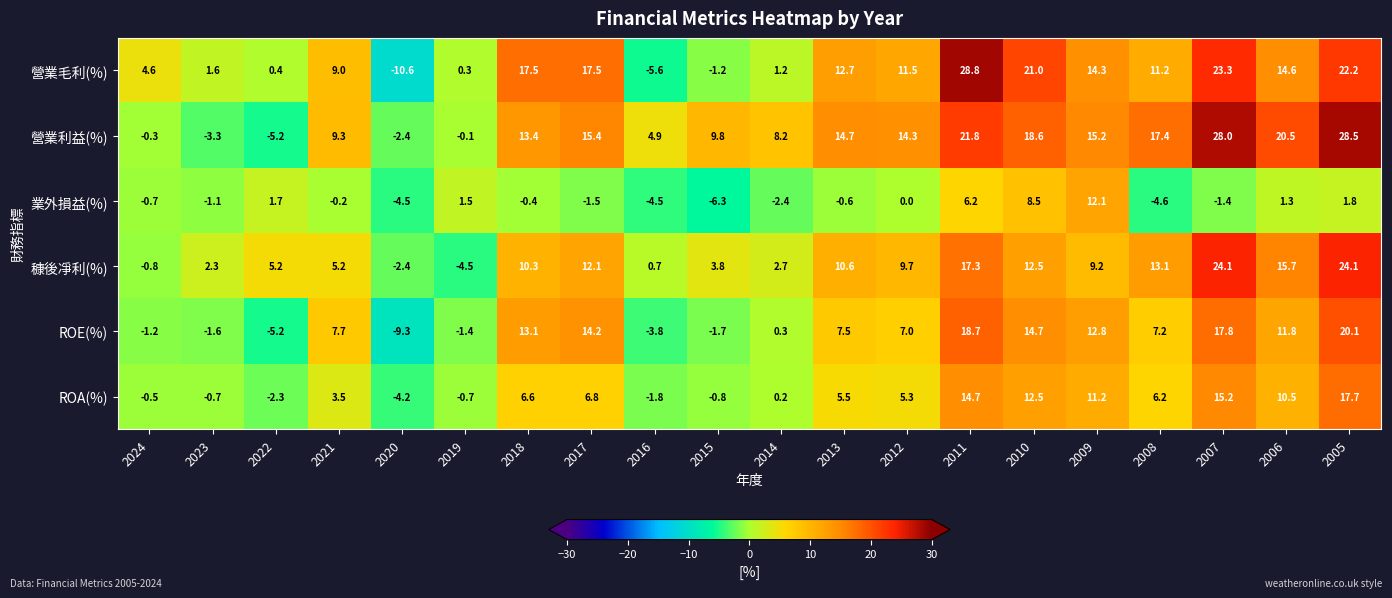

Which series has the largest total across all categories?

營業利益(%)